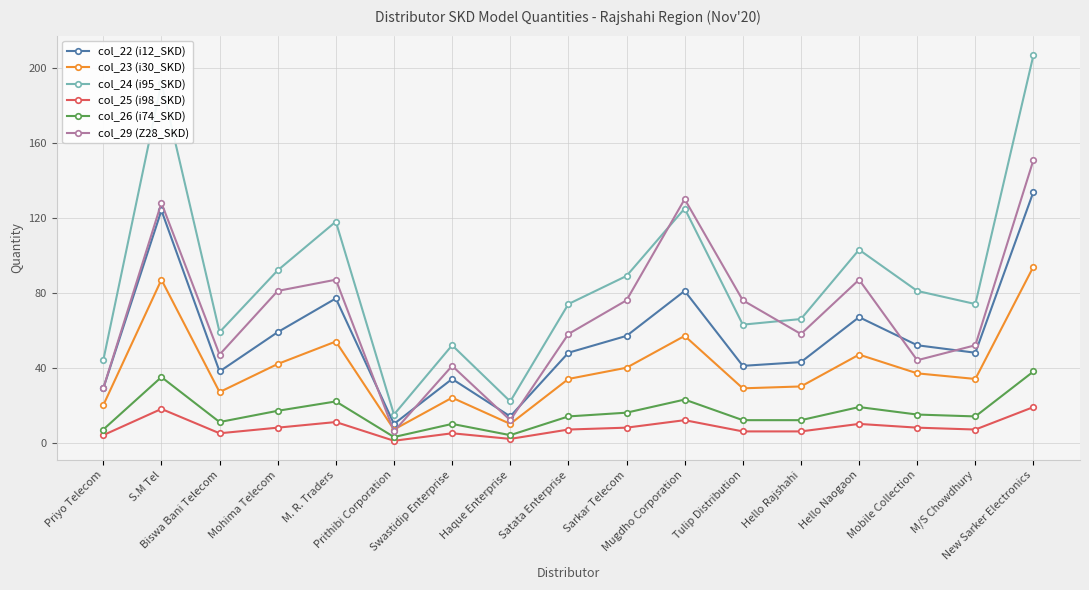

Read the col_24 (i95_SKD) value at Mohima Telecom.

92